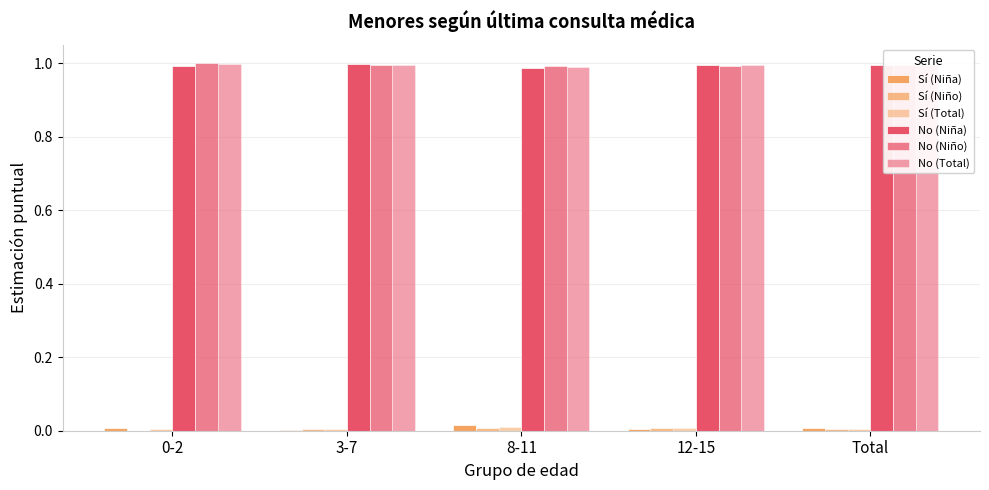

What is the label of the 5th bar from the left?

Total